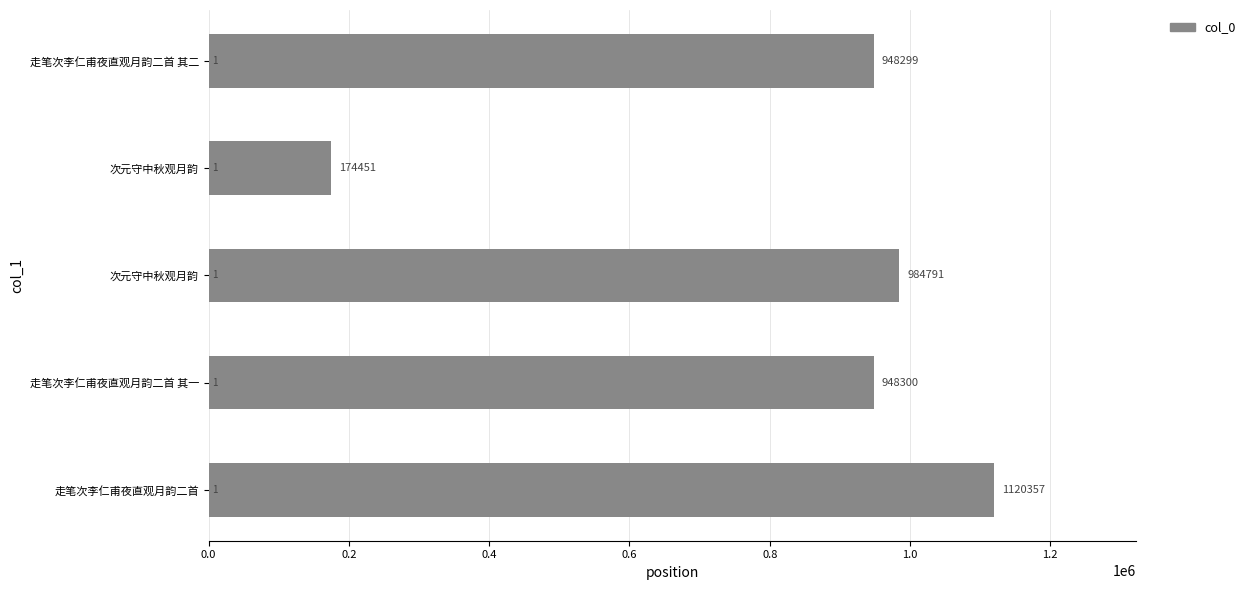

How many values are below 948300?

2